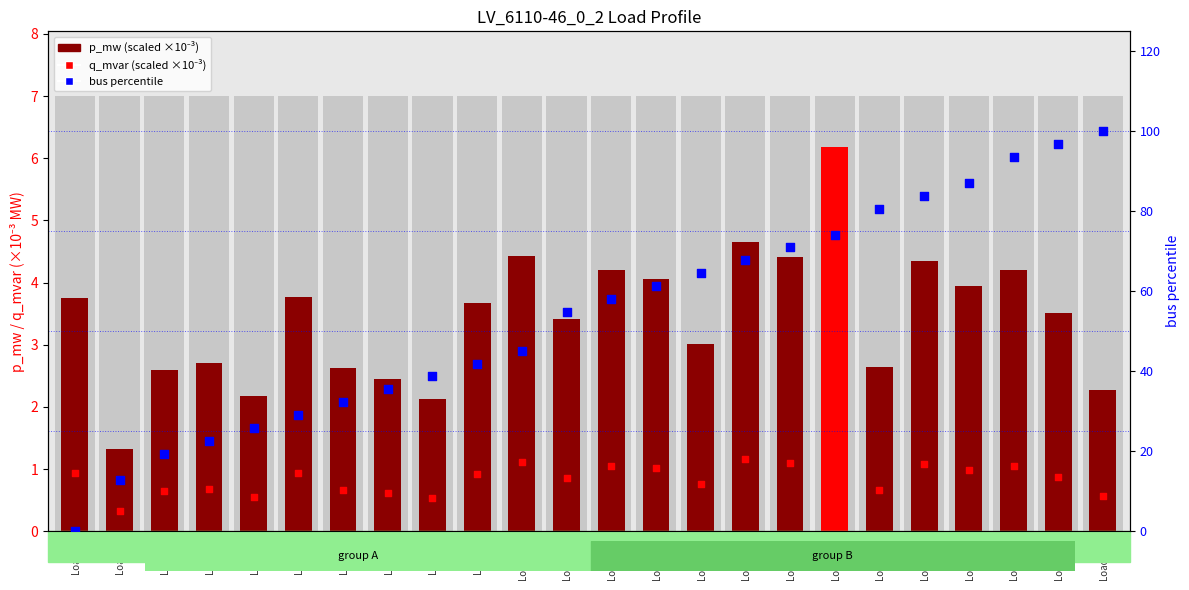

Which series has the largest total across all categories?

bus (percentile)